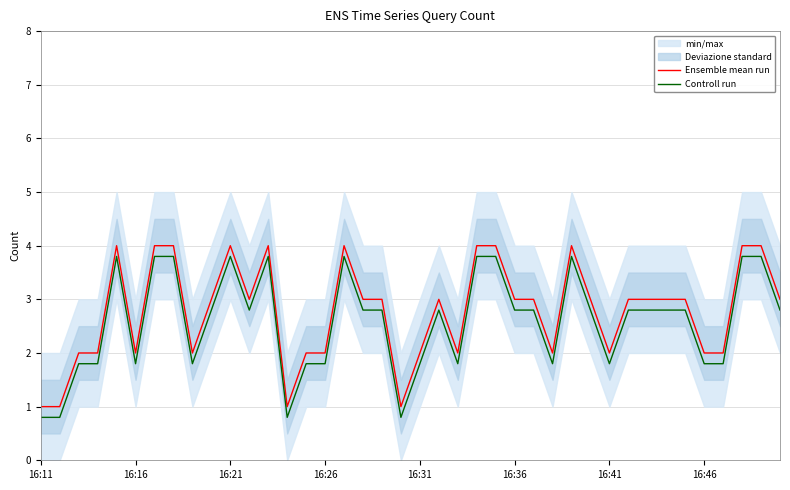

Does the chart display data point markers on the line(s)?

No